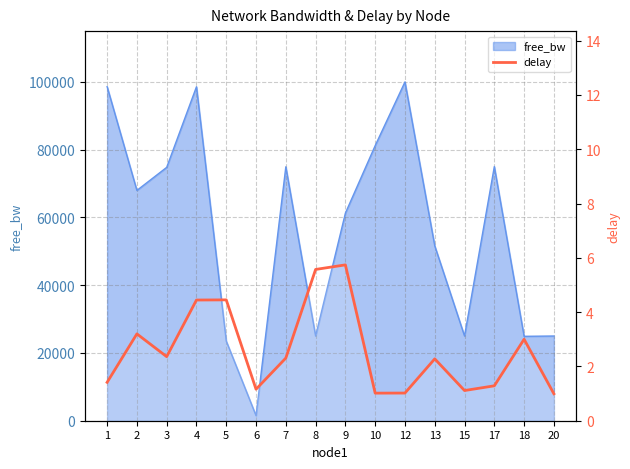

What is the minimum value shown in the chart?

1.0